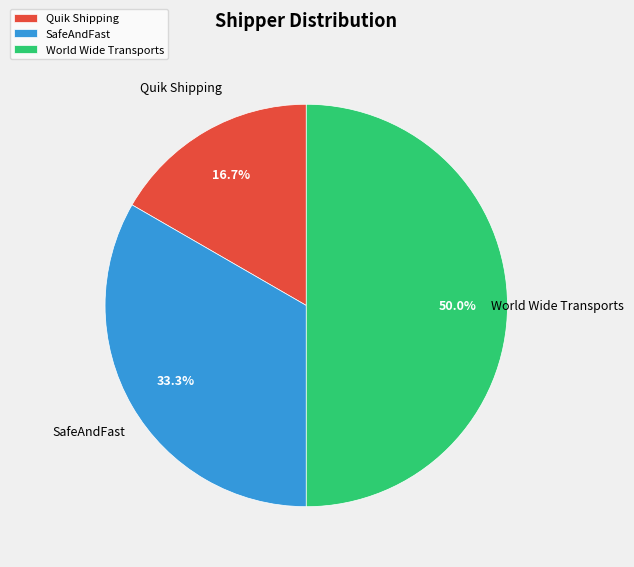

To the nearest percent, what is the difference between the largest and smallest slice percentages?

33%